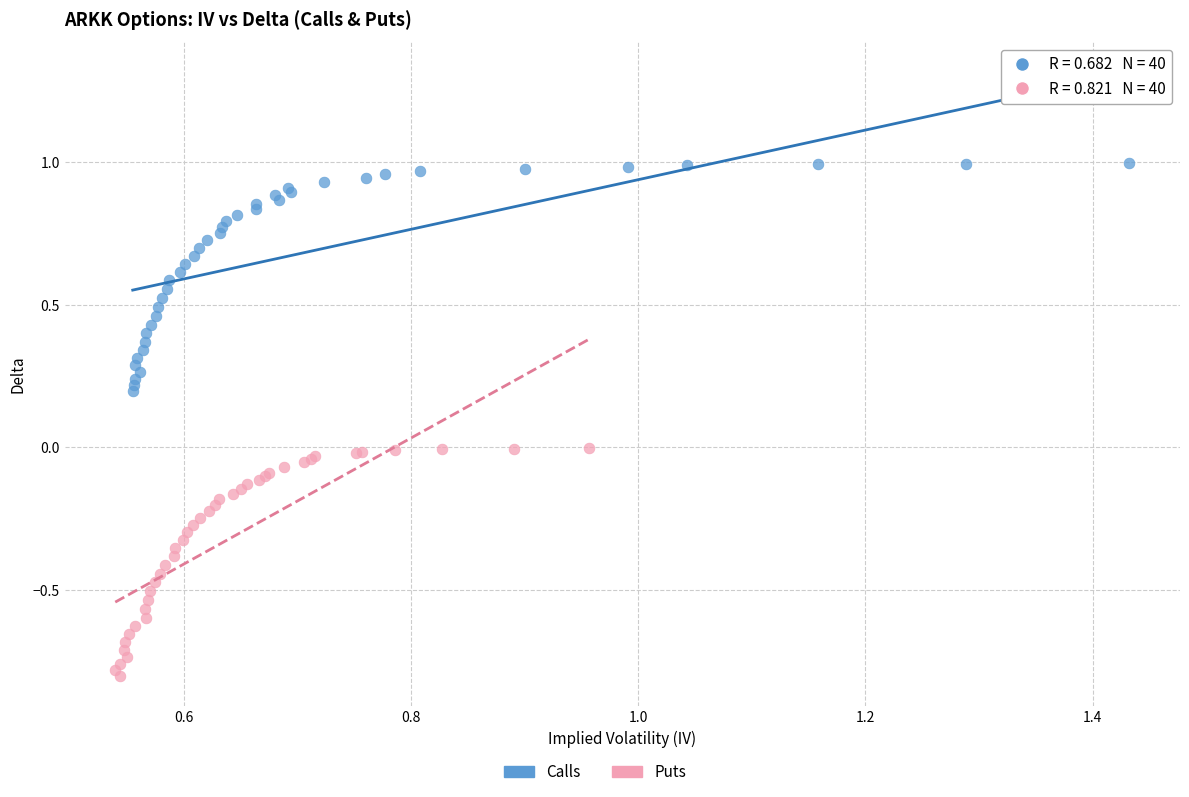

Which series contains the highest Y value?

Calls